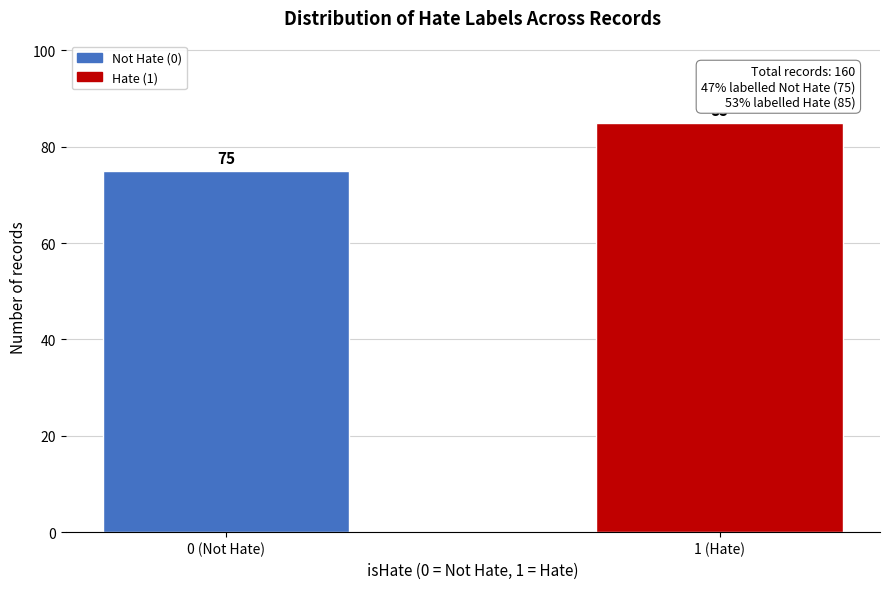

Reading left to right, what are all the values shown in this chart?

0 (Not Hate)=75	1 (Hate)=85